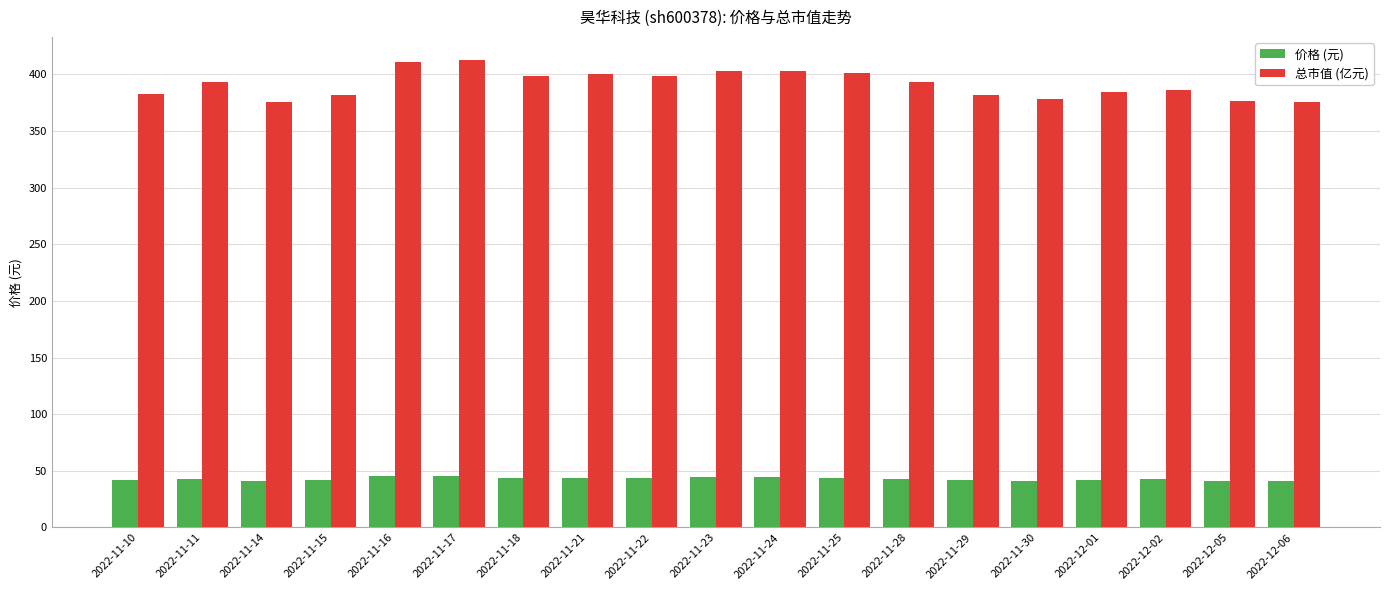

What is the value of the 总市值 (亿元) bar at the 16th from the left?

384.2